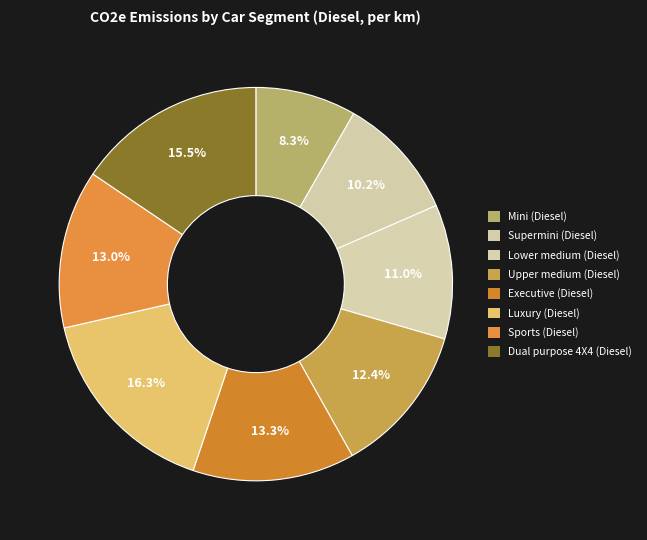

To the nearest percent, what percentage of the pie is Sports (Diesel)?

13%